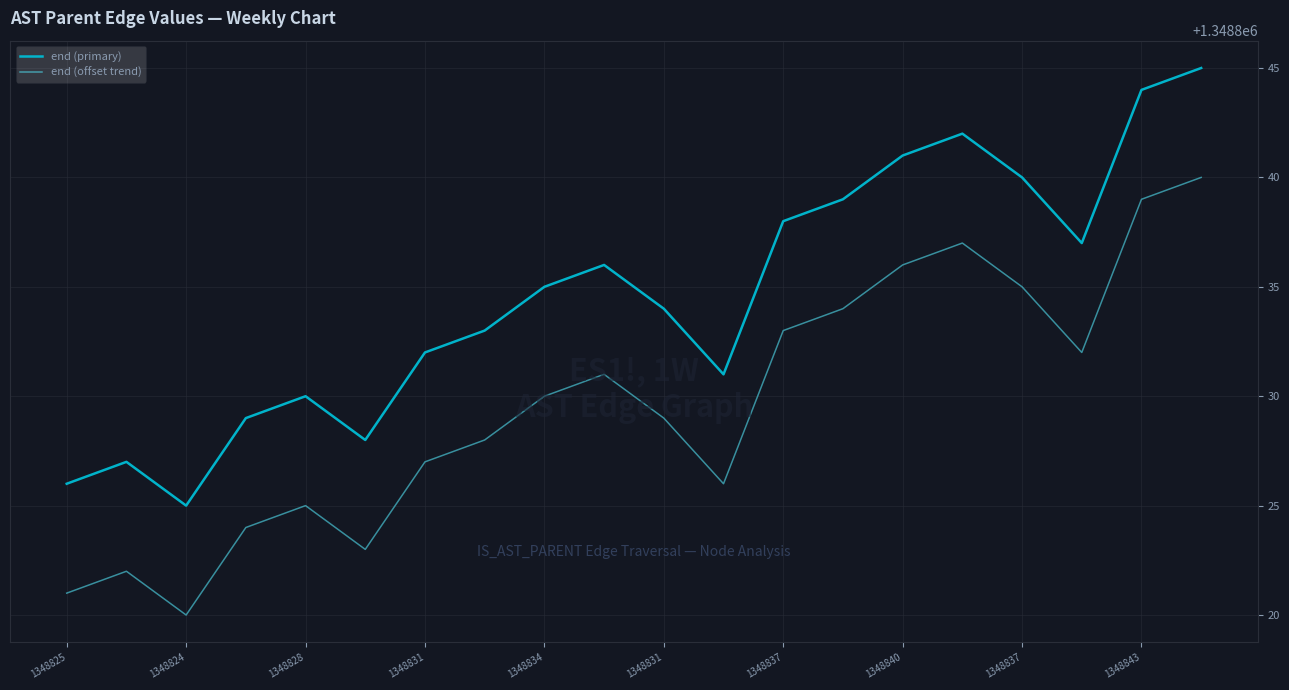

True or false: end (offset trend) and end (primary) intersect in this chart.

False